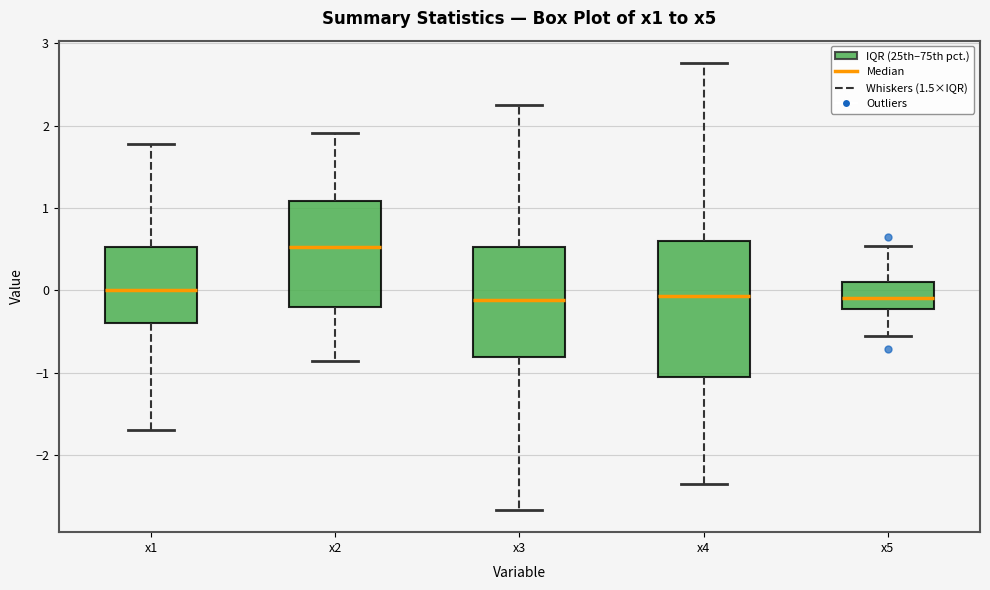

Reading left to right, transcribe this box plot: for each box, give where its median line is, the range the box spans, and where its two whiskers end, as read against the y-axis. The values are not printed on the chart, so give them approximately, as read against the axis.

x1: median 0.0, box -0.4 to 0.5, whiskers -1.7 to 1.8
x2: median 0.5, box -0.2 to 1.1, whiskers -0.9 to 1.9
x3: median -0.1, box -0.8 to 0.5, whiskers -2.7 to 2.2
x4: median -0.1, box -1.1 to 0.6, whiskers -2.4 to 2.8
x5: median -0.1, box -0.2 to 0.1, whiskers -0.6 to 0.5